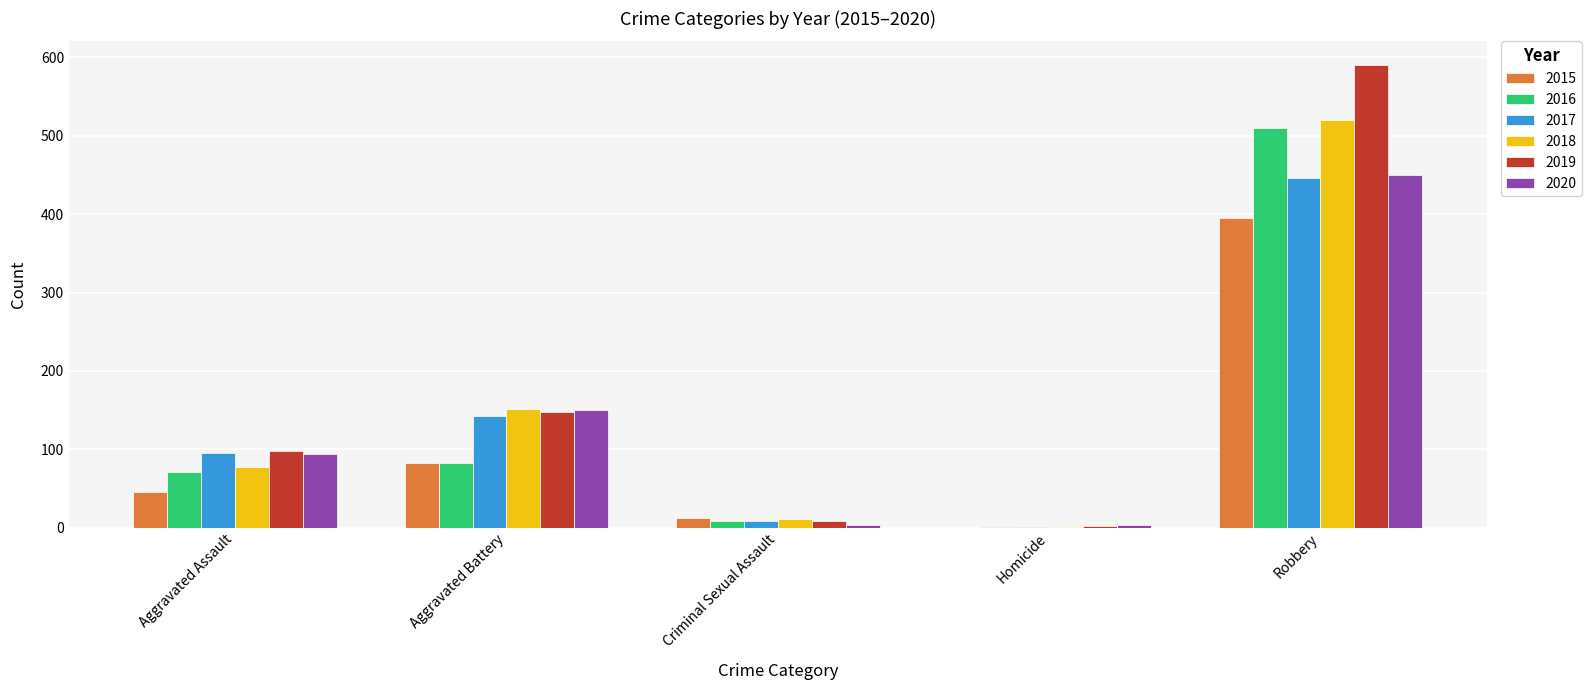

Reading right to left, what are all the values shown in this chart?

2015: Robbery=395	Homicide=0	Criminal Sexual Assault=12	Aggravated Battery=82	Aggravated Assault=46
2016: Robbery=510	Homicide=1	Criminal Sexual Assault=8	Aggravated Battery=82	Aggravated Assault=71
2017: Robbery=446	Homicide=1	Criminal Sexual Assault=8	Aggravated Battery=142	Aggravated Assault=95
2018: Robbery=520	Homicide=1	Criminal Sexual Assault=11	Aggravated Battery=152	Aggravated Assault=77
2019: Robbery=591	Homicide=2	Criminal Sexual Assault=8	Aggravated Battery=148	Aggravated Assault=98
2020: Robbery=450	Homicide=3	Criminal Sexual Assault=3	Aggravated Battery=150	Aggravated Assault=94